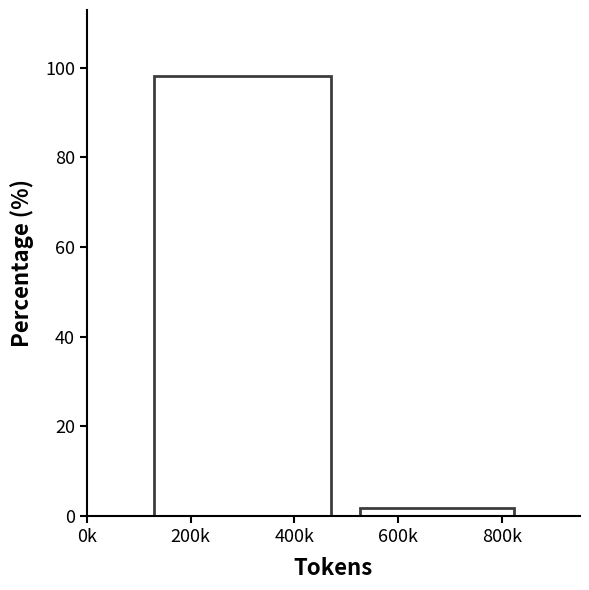

Reading left to right, extract all data points from this chart.

98.1	1.9